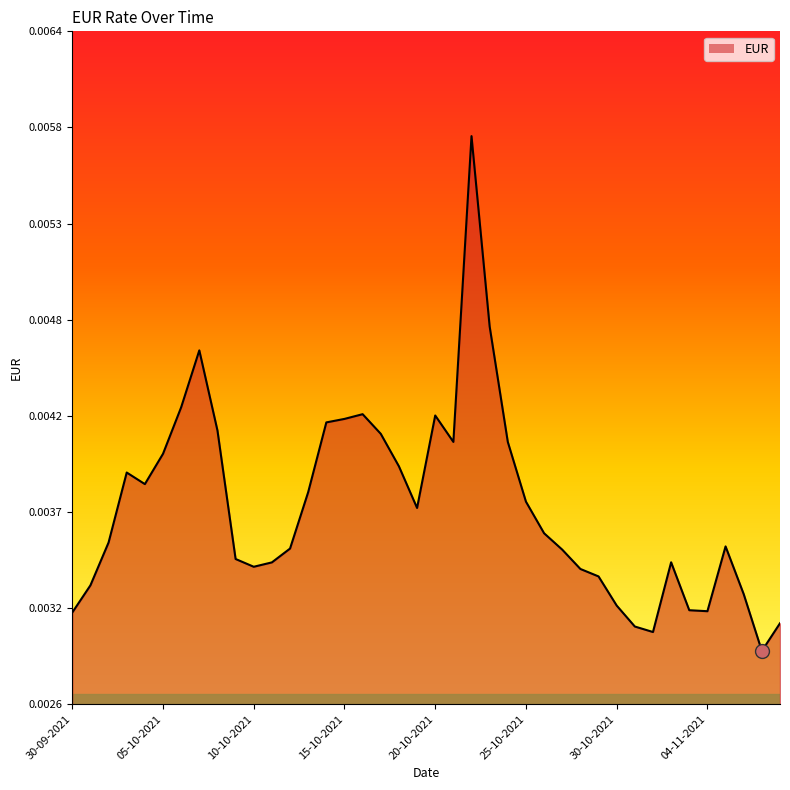

Does the chart have visible grid lines?

No